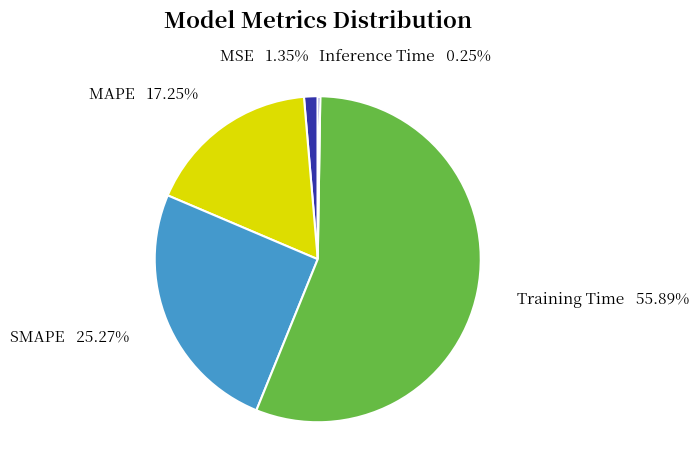

Do Training Time and SMAPE together represent more than half of the pie?

Yes